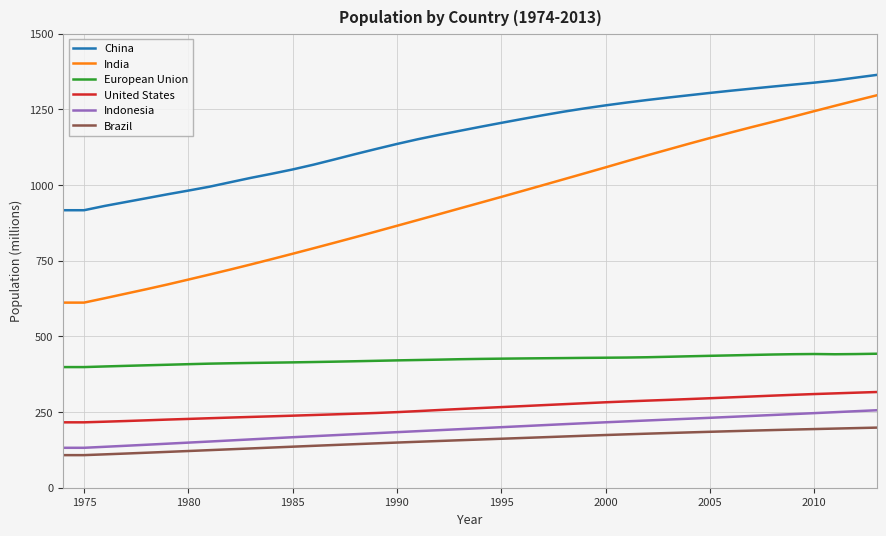

What is the smallest value displayed?

107.6